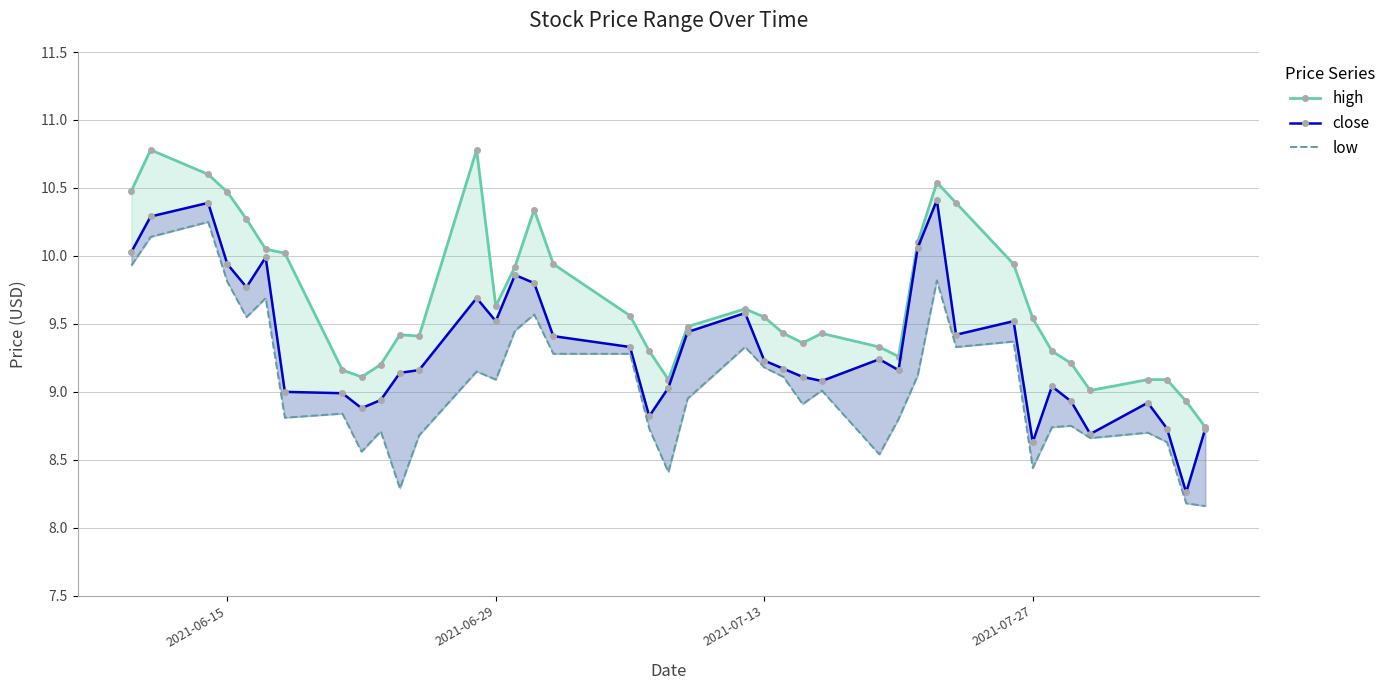

Which series has the widest spread of values?

close